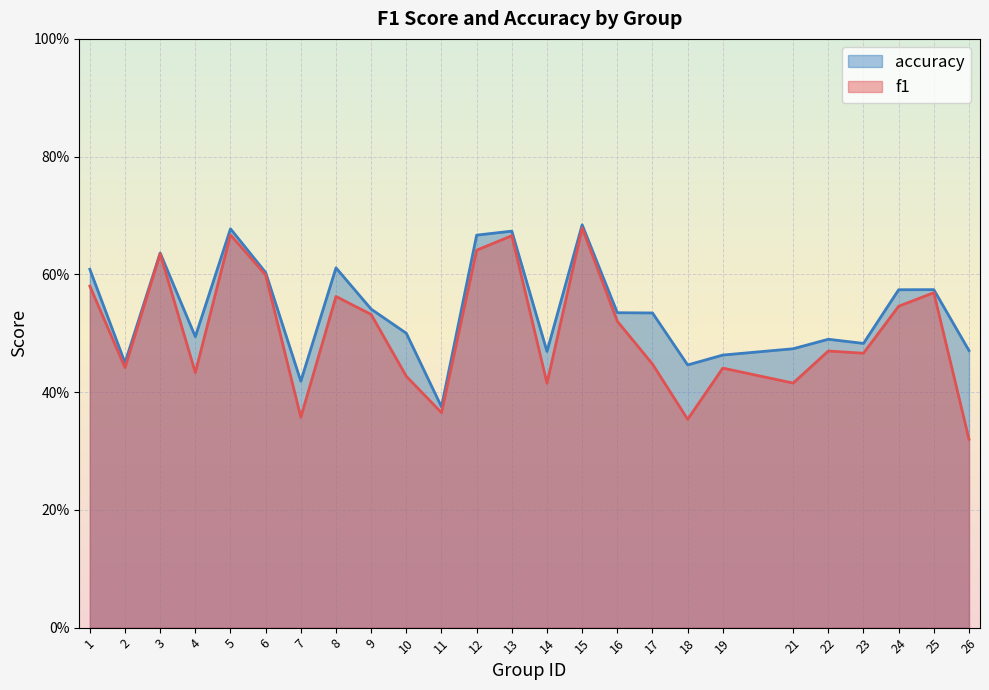

What is the value of the accuracy point at the 18th from the left?

0.4